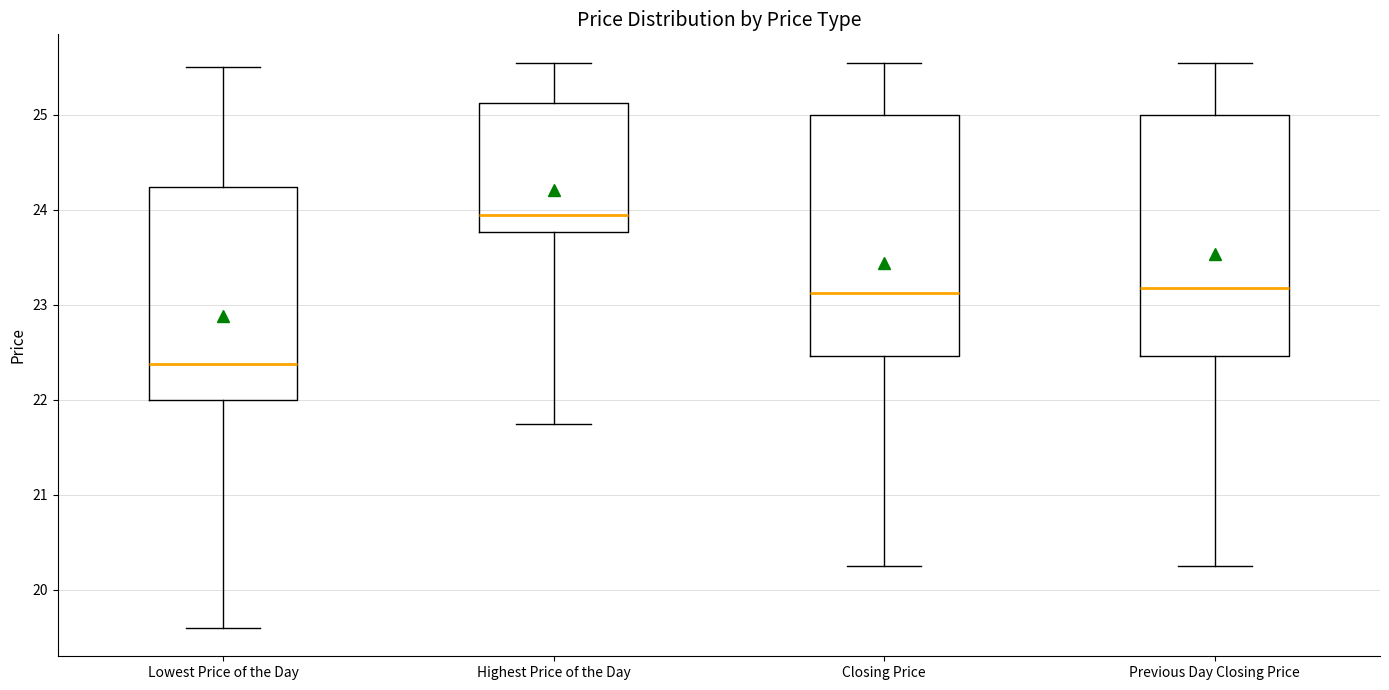

Reading left to right, read every box against the y-axis: the position of its median line, the range the box covers, and the ends of its whiskers. The values are not printed on the chart, so give them approximately, as read against the axis.

Lowest Price of the Day: median 22.4, box 22.0 to 24.2, whiskers 19.6 to 25.5
Highest Price of the Day: median 24.0, box 23.8 to 25.1, whiskers 21.8 to 25.6
Closing Price: median 23.1, box 22.5 to 25.0, whiskers 20.3 to 25.6
Previous Day Closing Price: median 23.2, box 22.5 to 25.0, whiskers 20.3 to 25.6